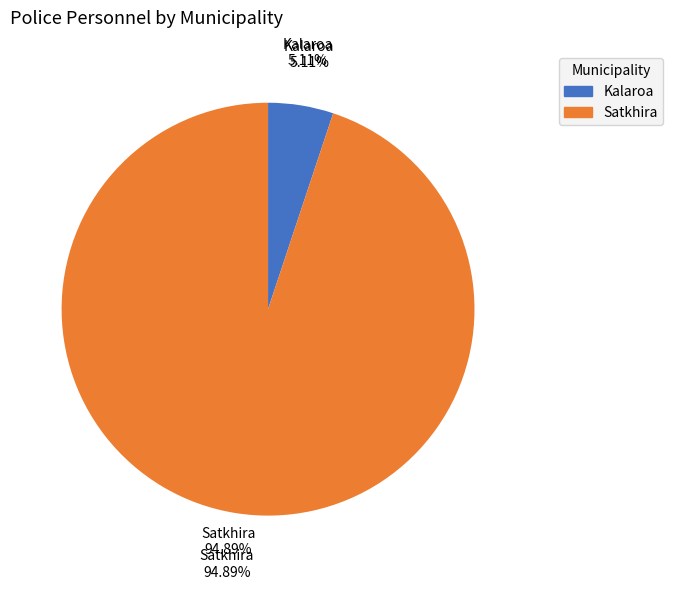

What is the smallest slice in the pie chart?

Kalaroa